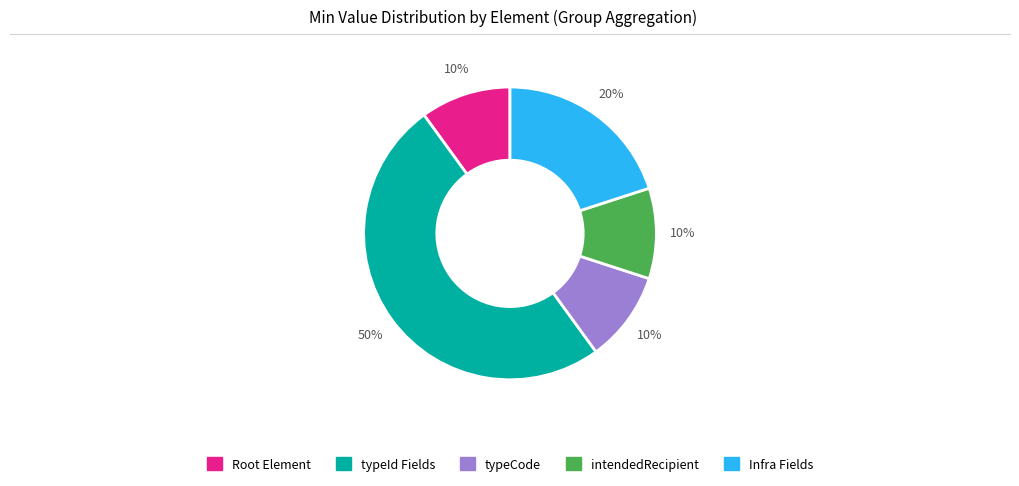

Count the number of slices in the pie.

5